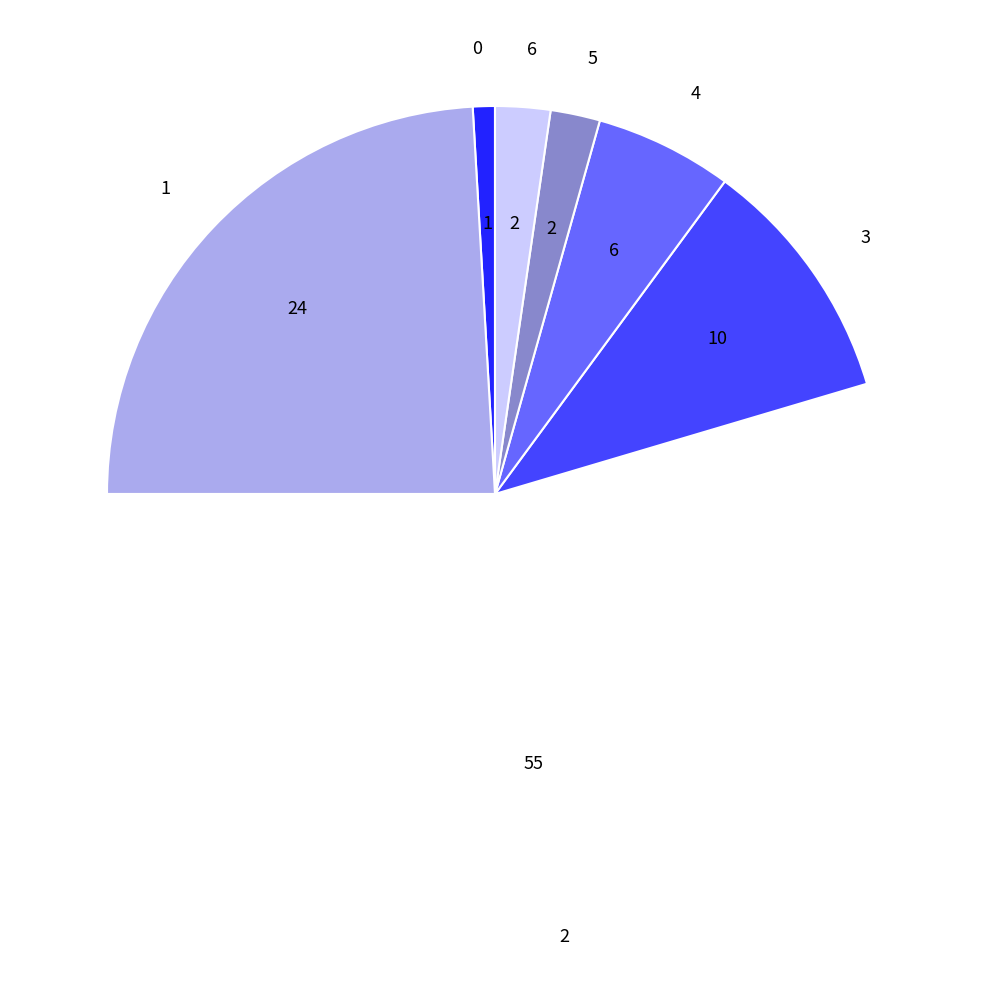

Between 5 and 4, which is larger?

4